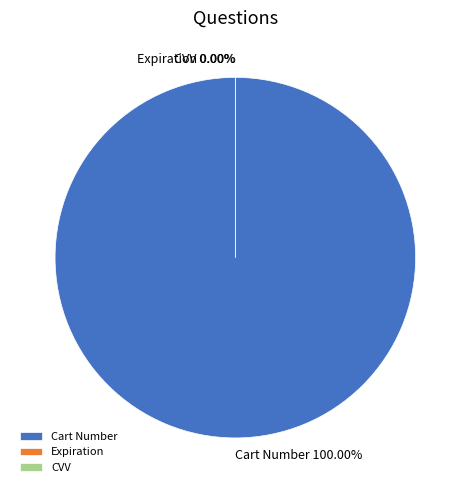

Which slice is the smallest?

CVV